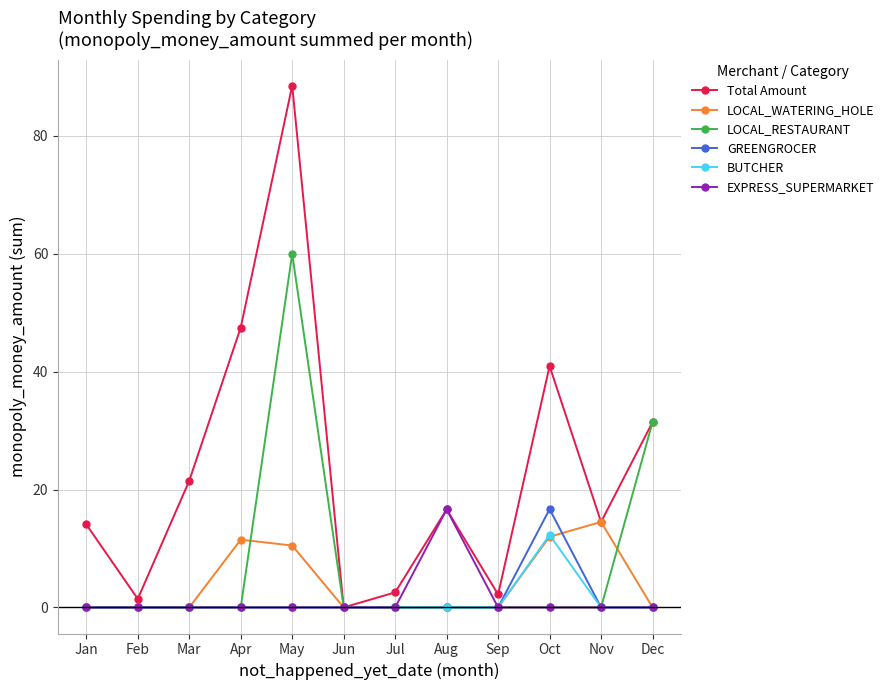

True or false: LOCAL_WATERING_HOLE has more than 0 interior local peaks.

True